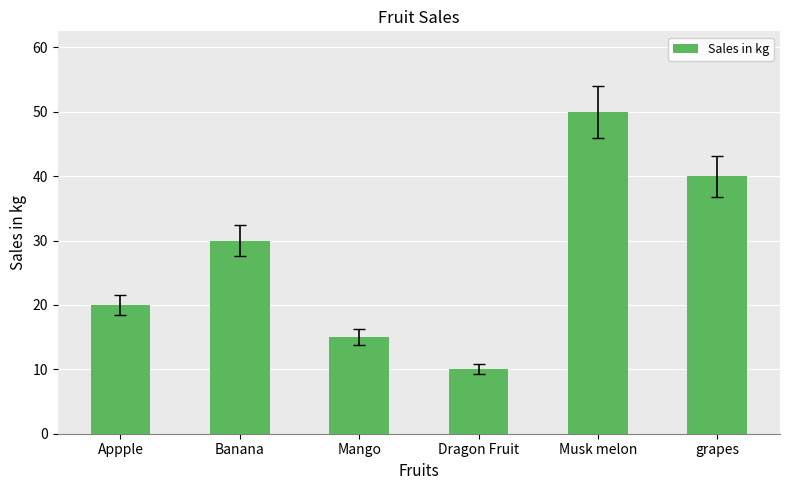

Does the chart contain any negative values?

No